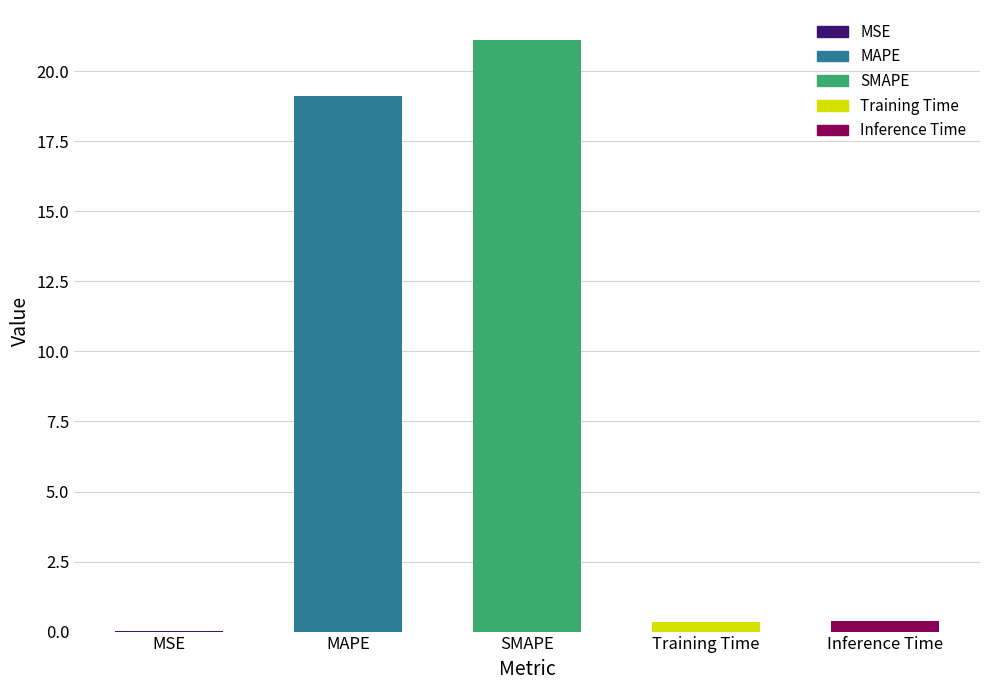

What value does the data have at SMAPE?

21.1